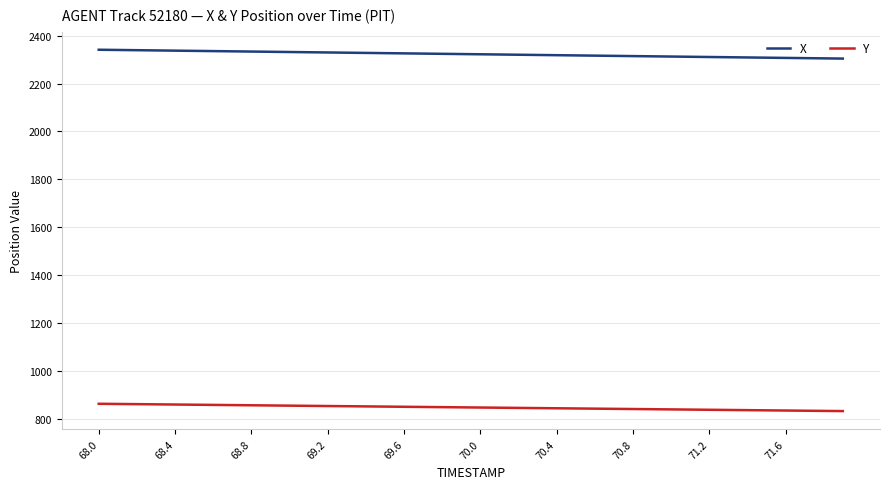

Which series has the widest spread of values?

X